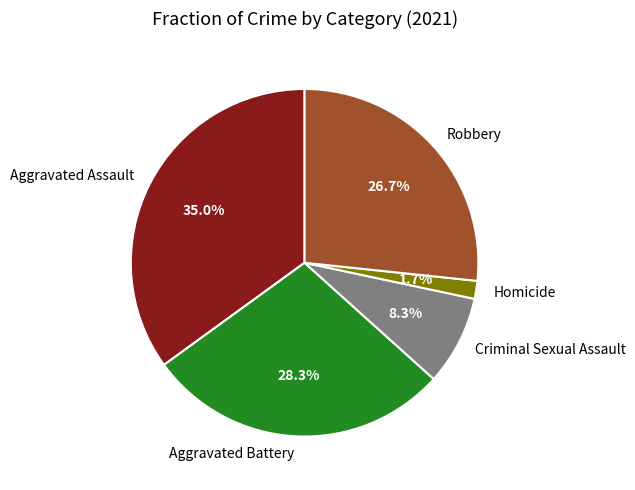

How many segments does this pie chart have?

5